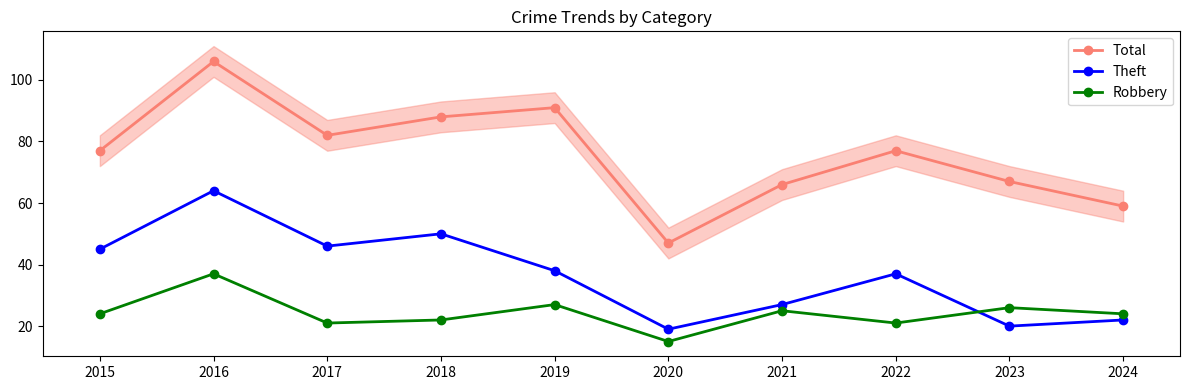

What is the spread (max minus min) of values at 2019?

64